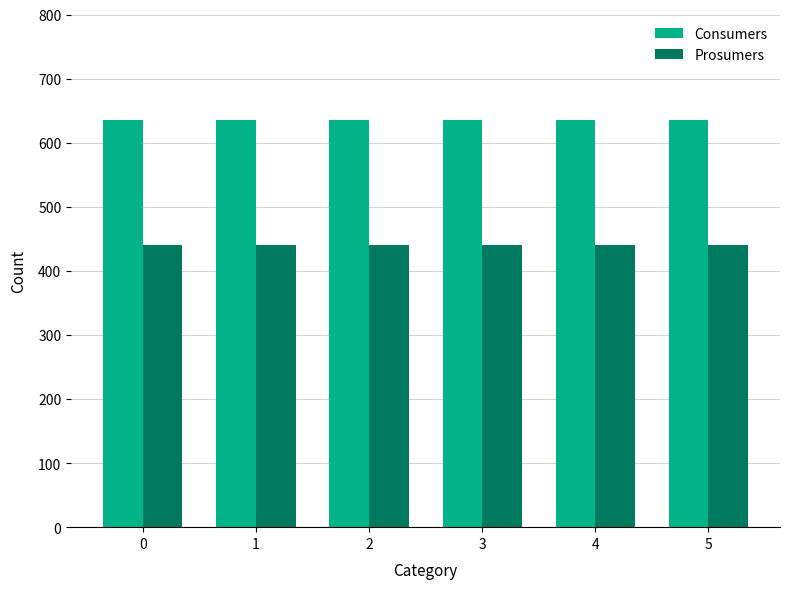

List the series in order of their overall mean, highest first.

Consumers, Prosumers